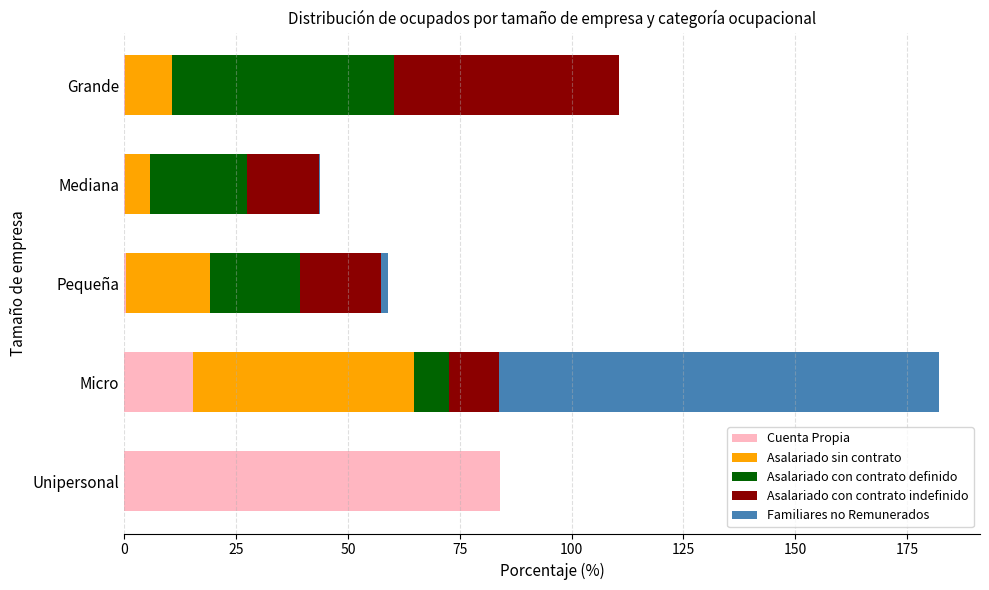

The value of Cuenta Propia at Unipersonal is 25.5. True or false?

False